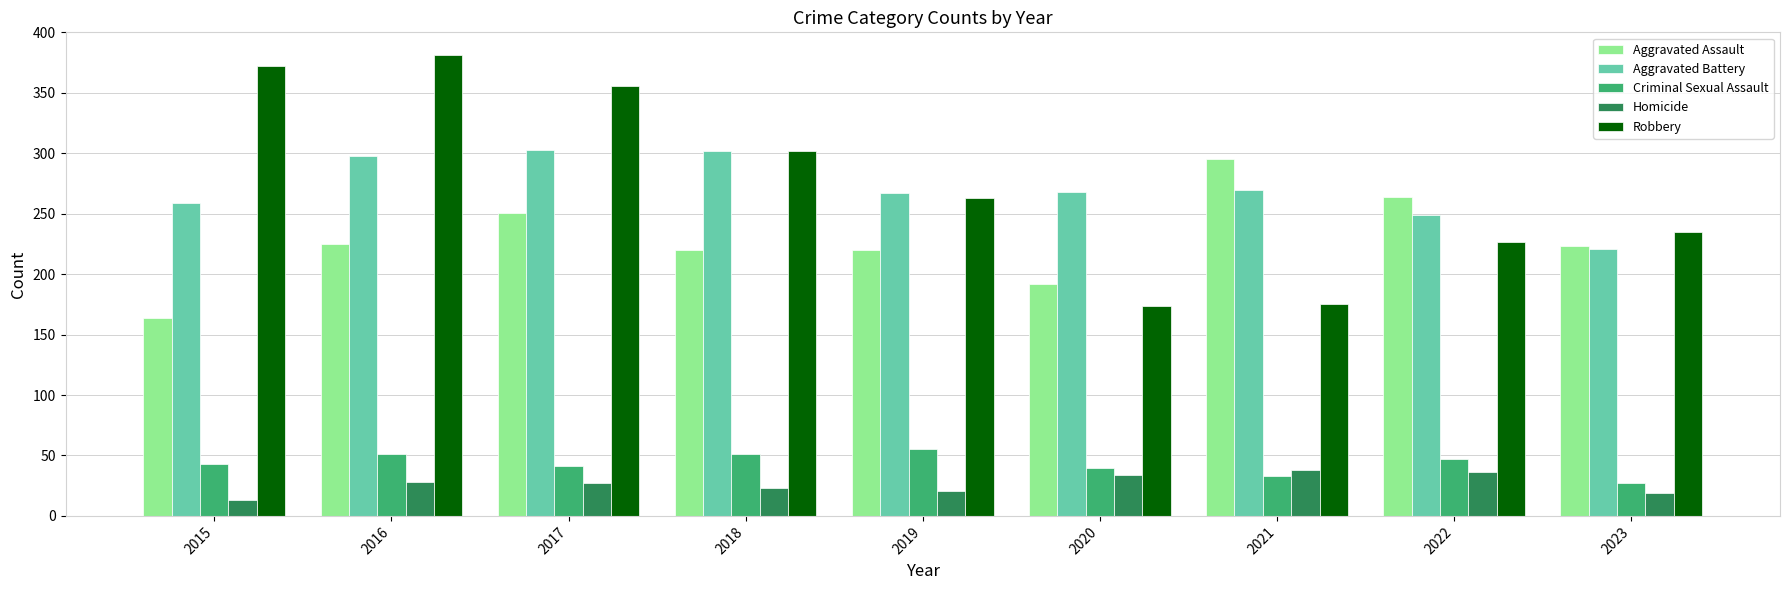

How many bars are there in each group?

5